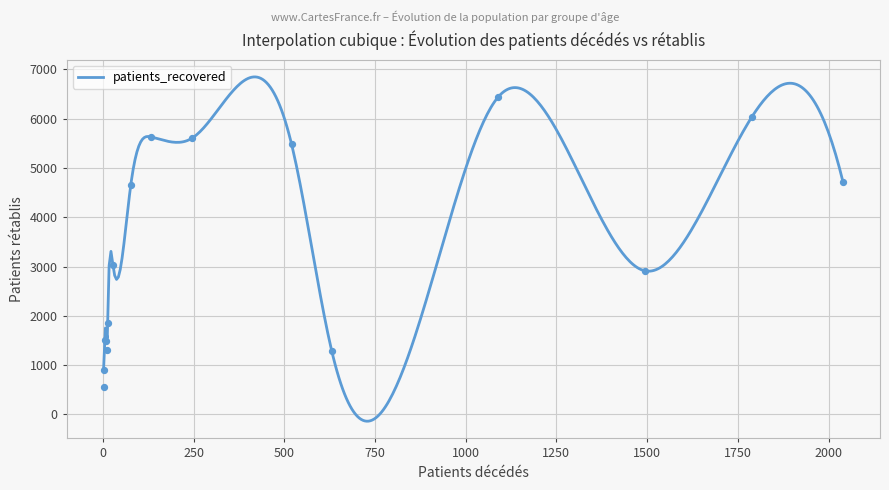

Which series has the widest spread of Y values?

patients_recovered